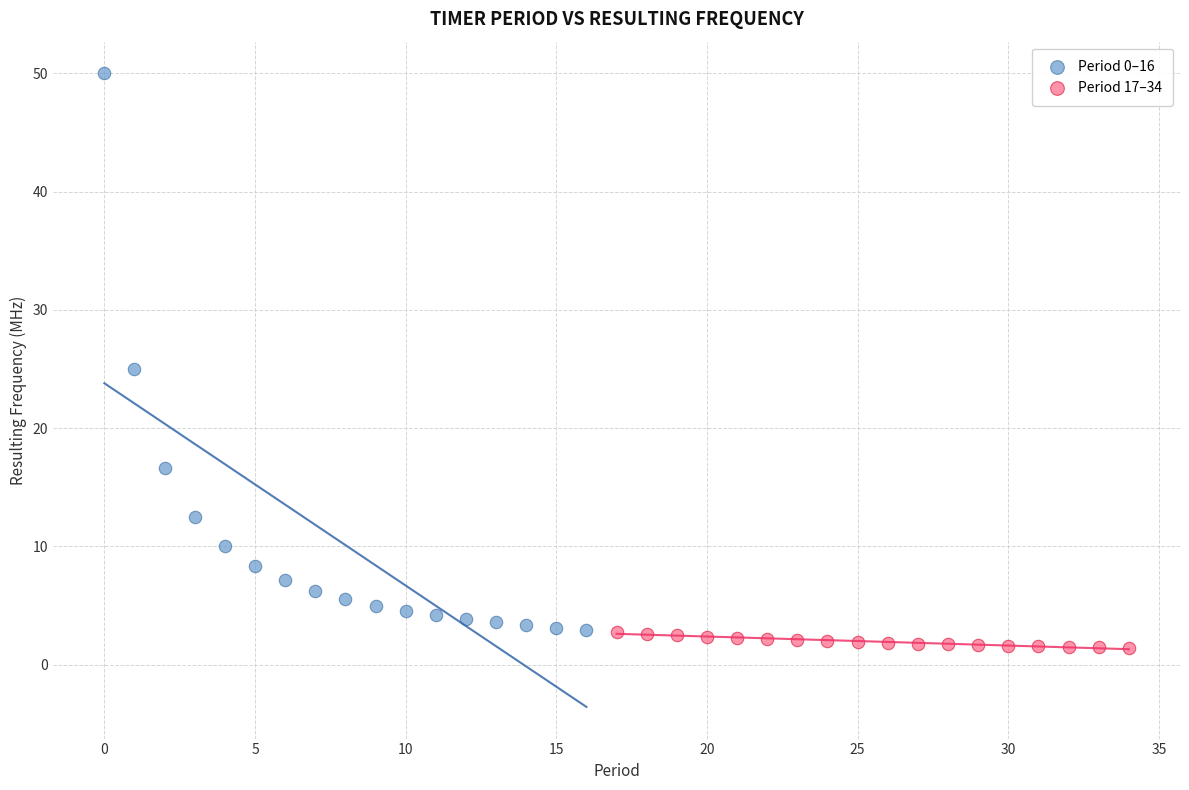

Which series has the widest spread of Y values?

Period 0–16